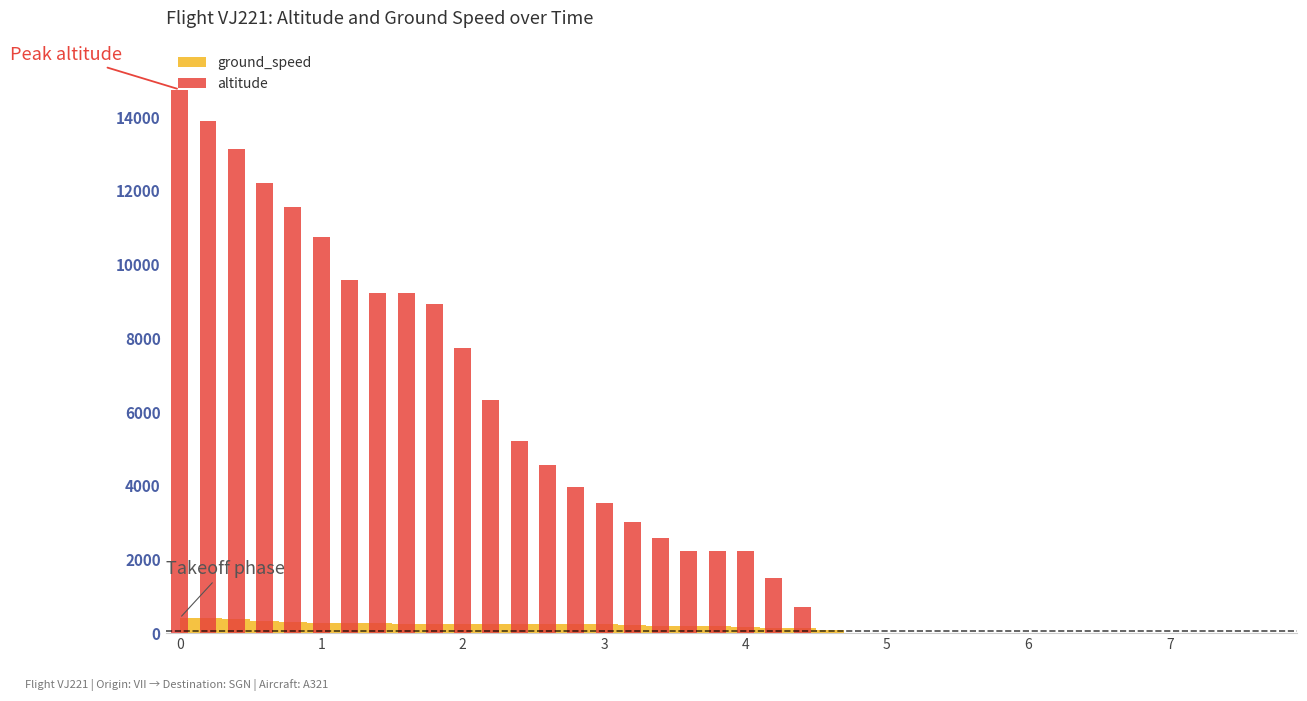

Where is the data nearest to the value 7375?

2